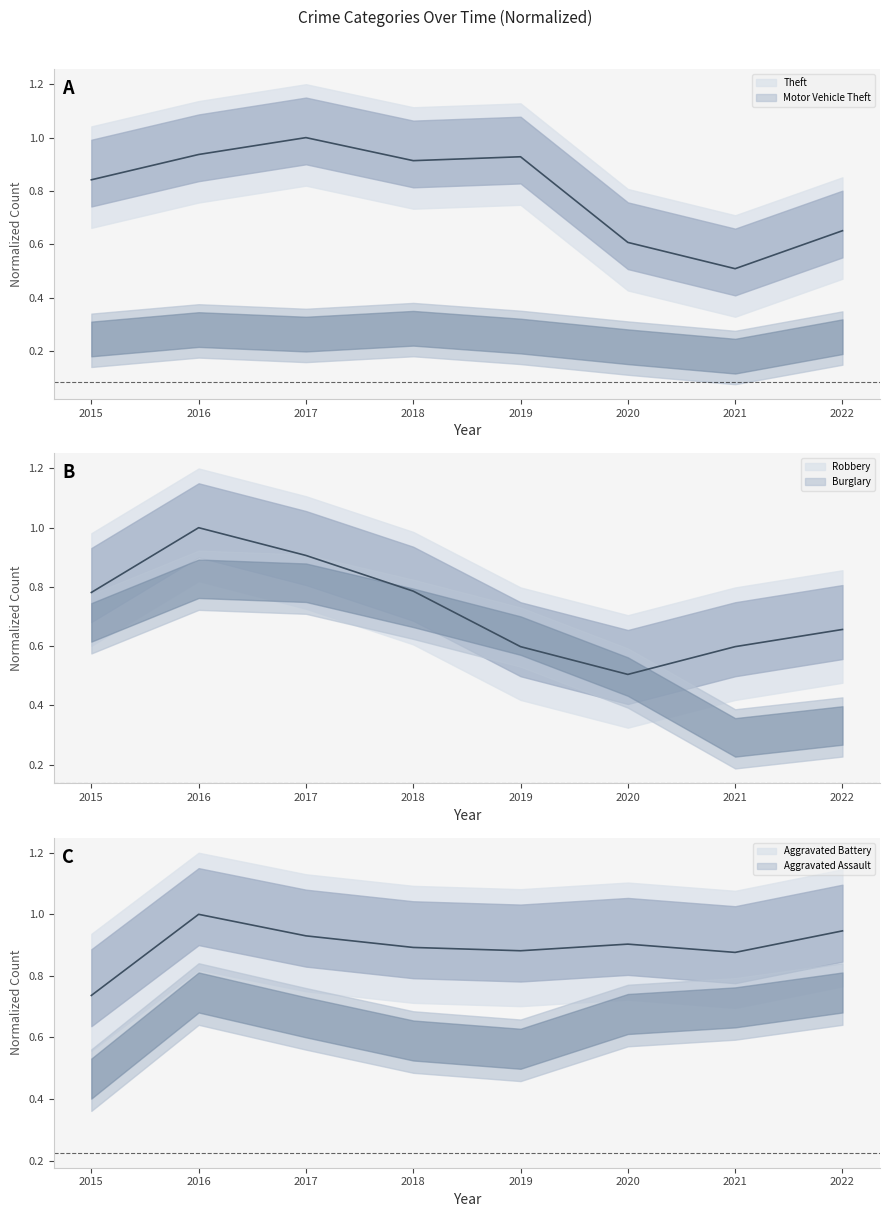

Is the value of Aggravated Battery at 2019 greater than the value of Theft at 2016?

No